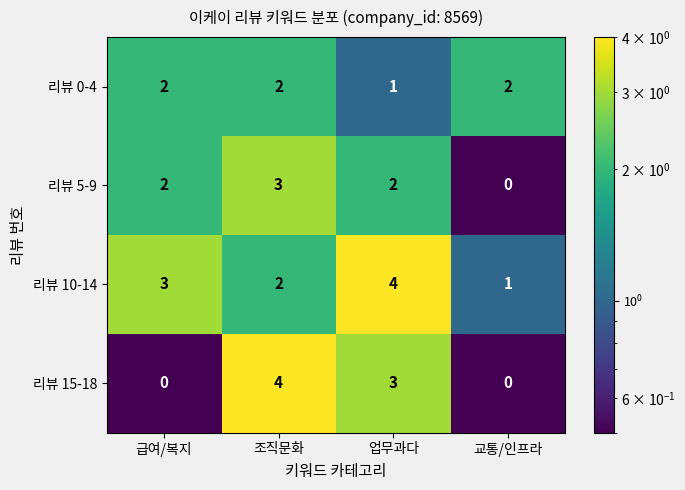

Which series has the largest total across all categories?

리뷰 10-14